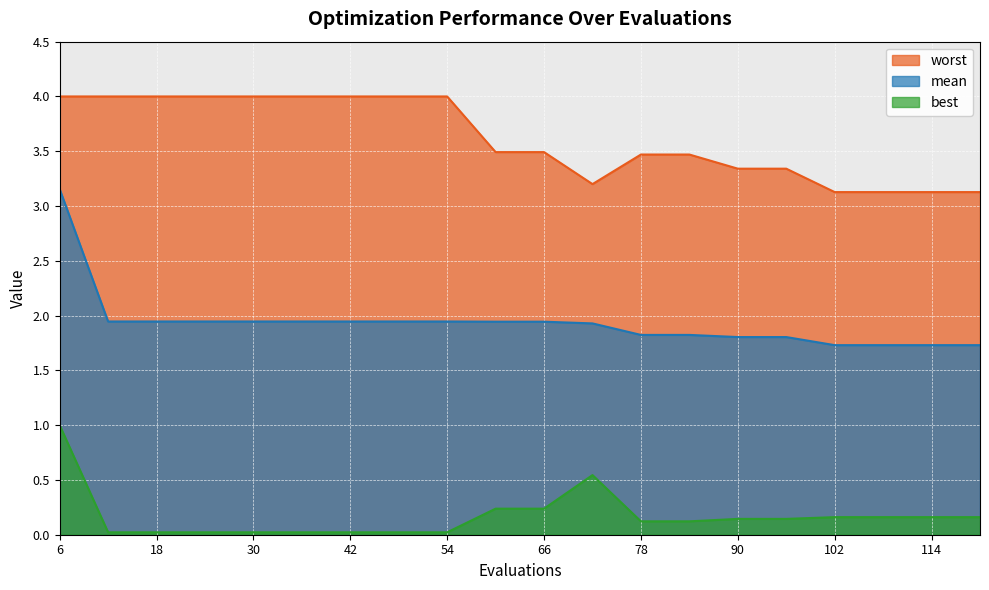

Is it true that best equals 0.2 at 90?

False